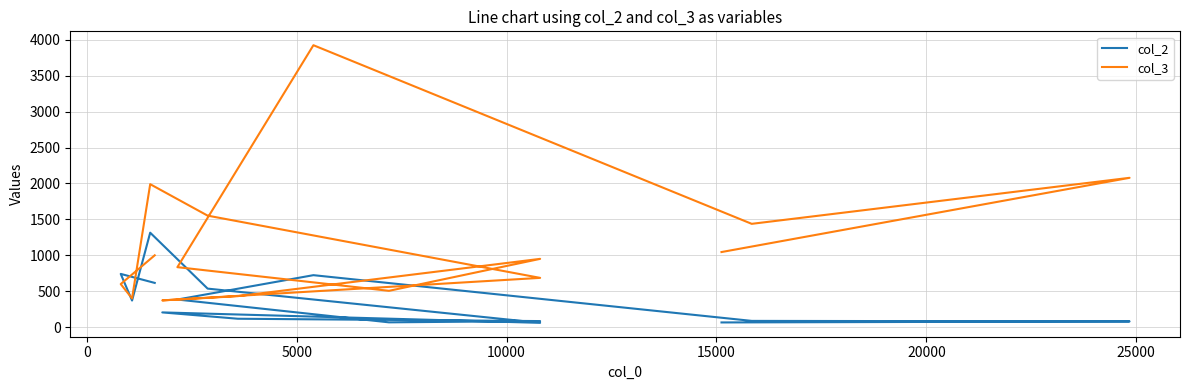

List the series in order of their overall mean, lowest first.

col_2, col_3